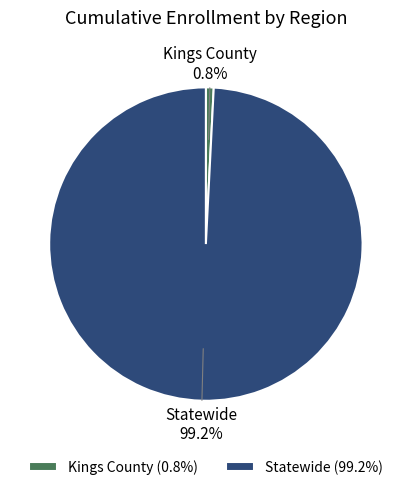

To the nearest percent, what is the average slice percentage?

50%